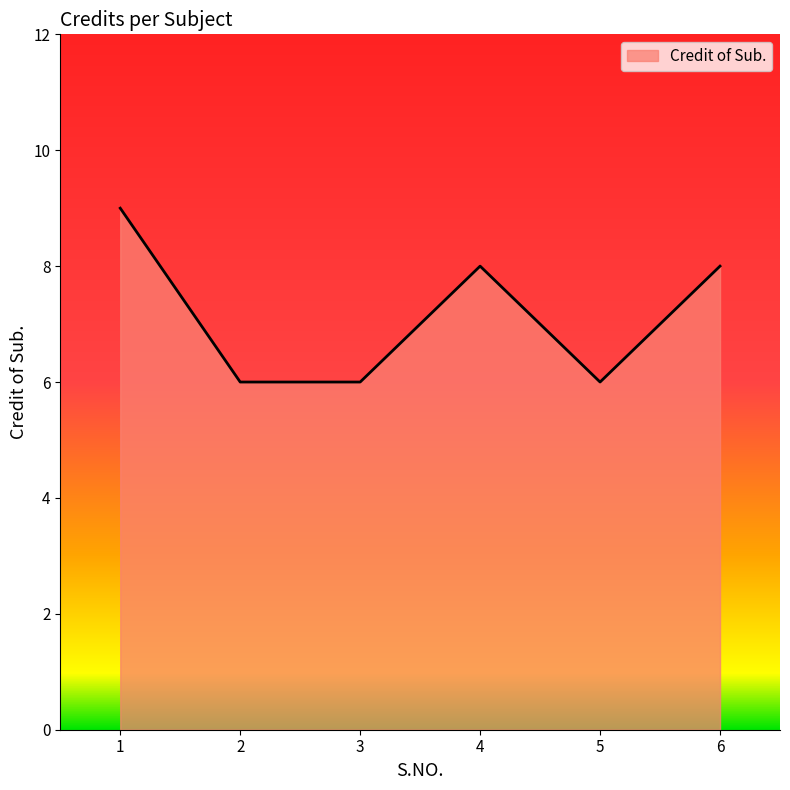

Is it true that the value at 6 is 5?

False